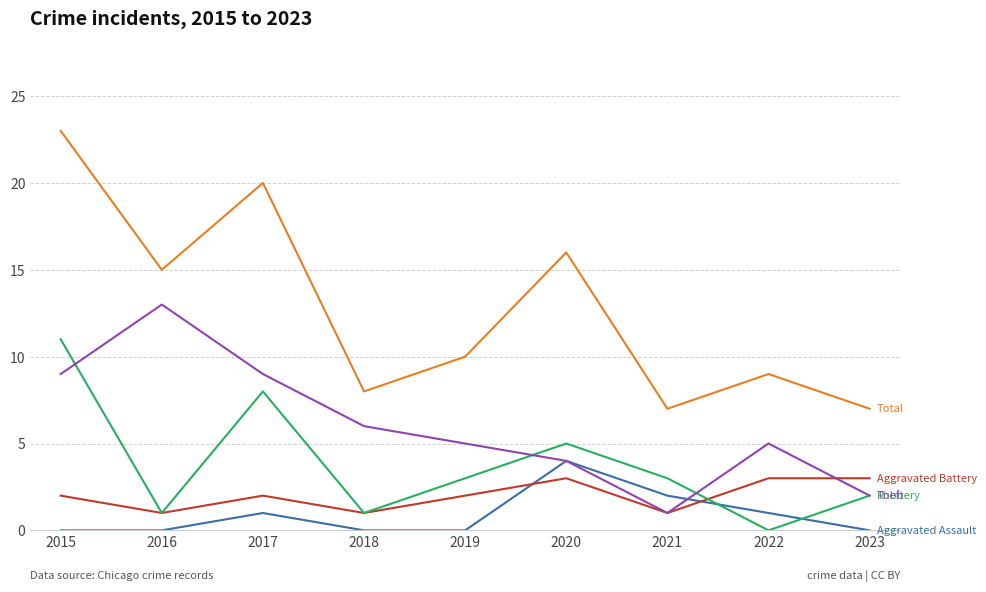

What is the spread (max minus min) of values at 2015?

23